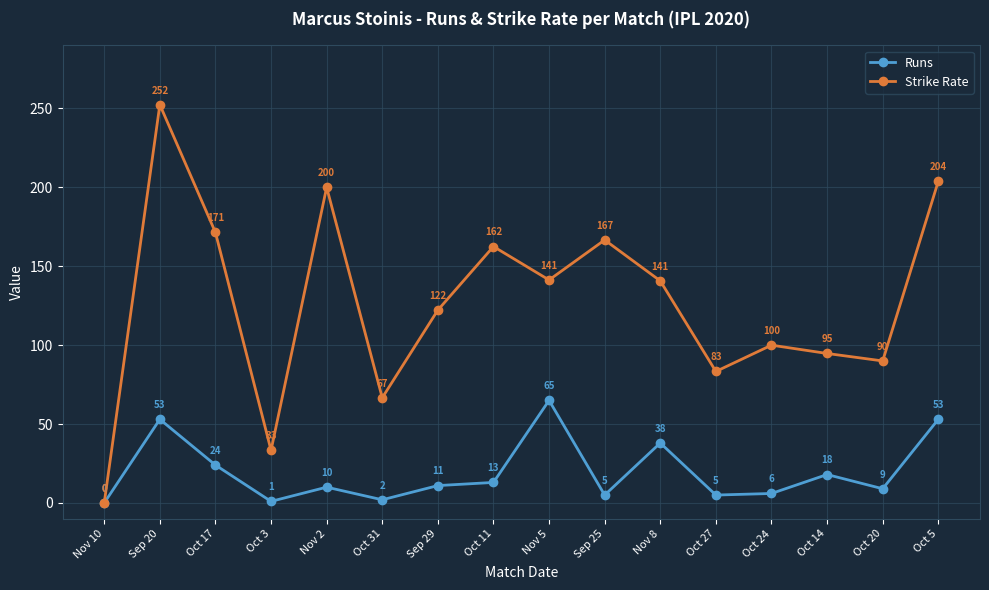

What is the difference between the maximum and minimum values in the Strike Rate series?

252.4